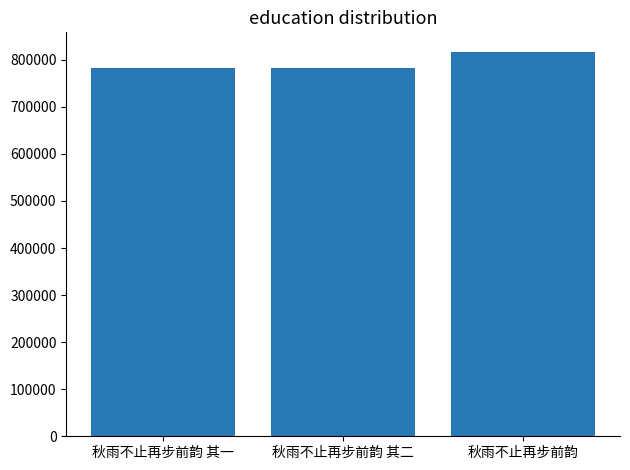

What is the label of the 1st bar from the left?

秋雨不止再步前韵 其一